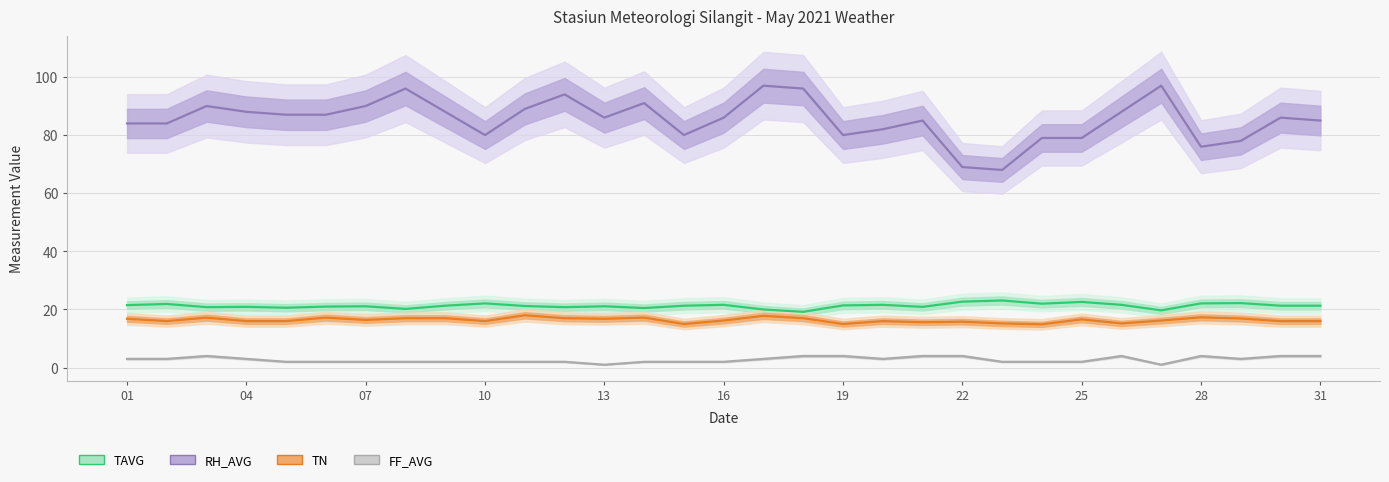

List the series in order of their peak value, highest first.

RH_AVG, TAVG, TN, FF_AVG